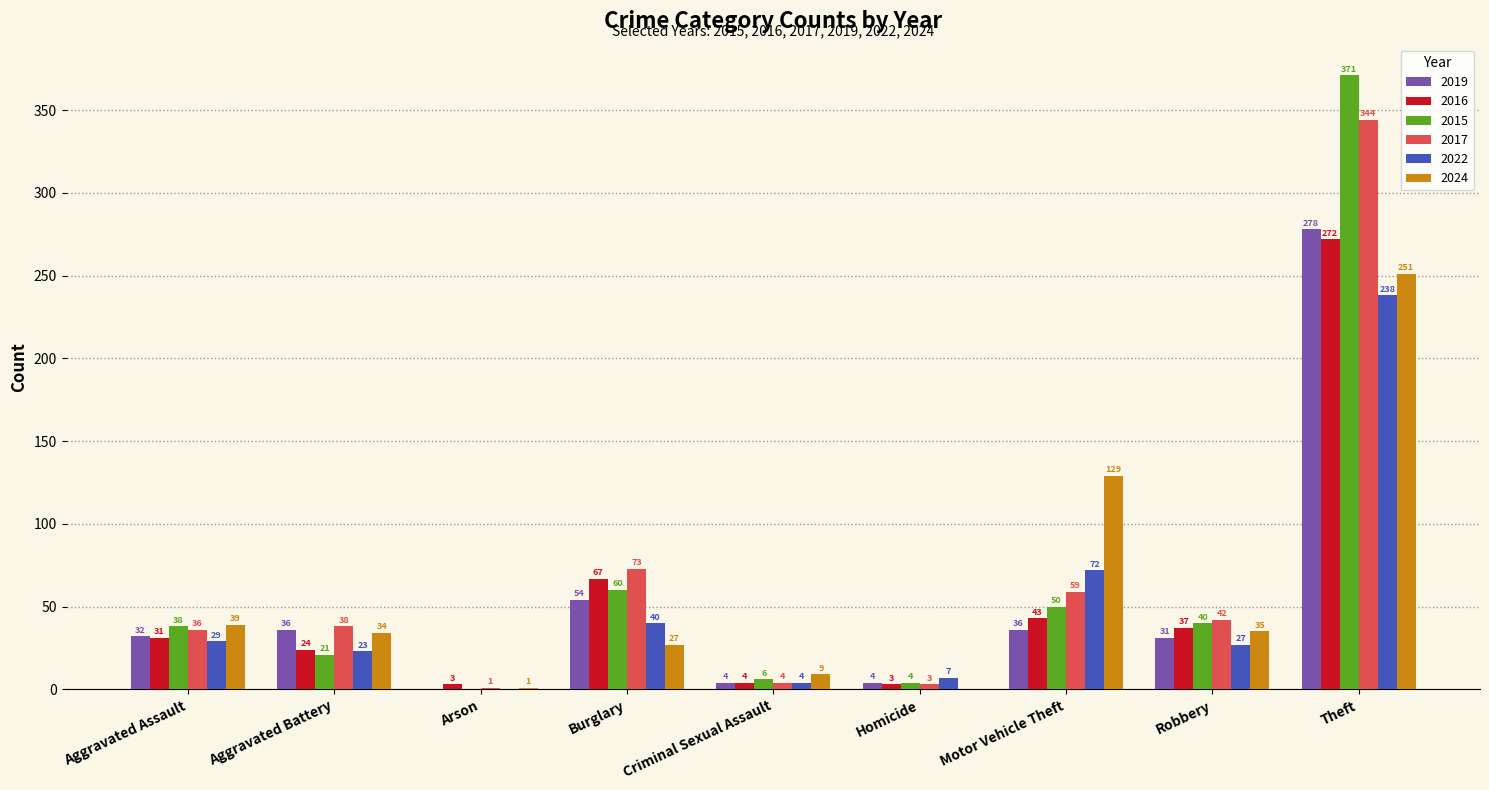

What are all the series names shown in the legend?

2019, 2016, 2015, 2017, 2022, 2024